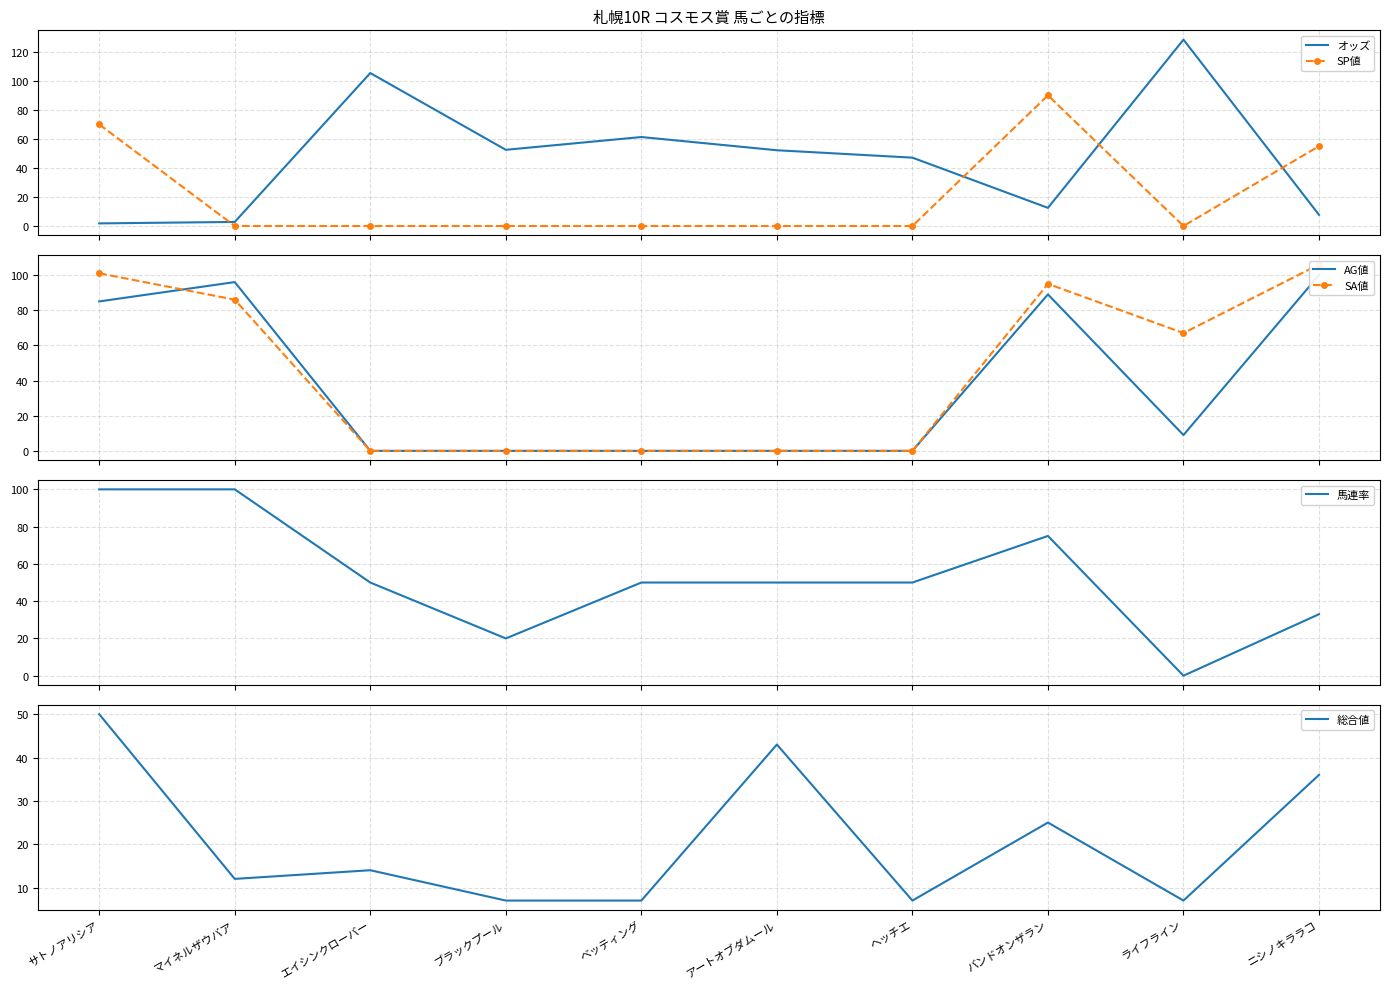

How many data points does each series have?

10